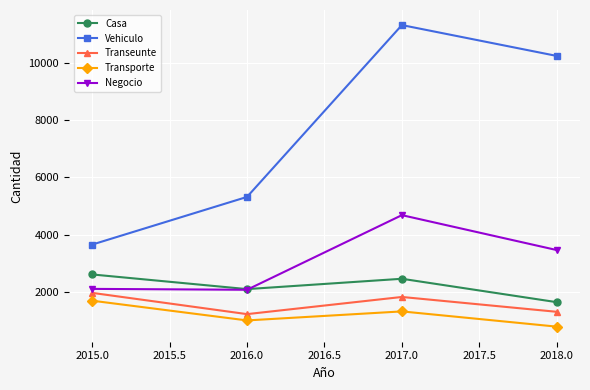

How many lines are shown in the chart?

5